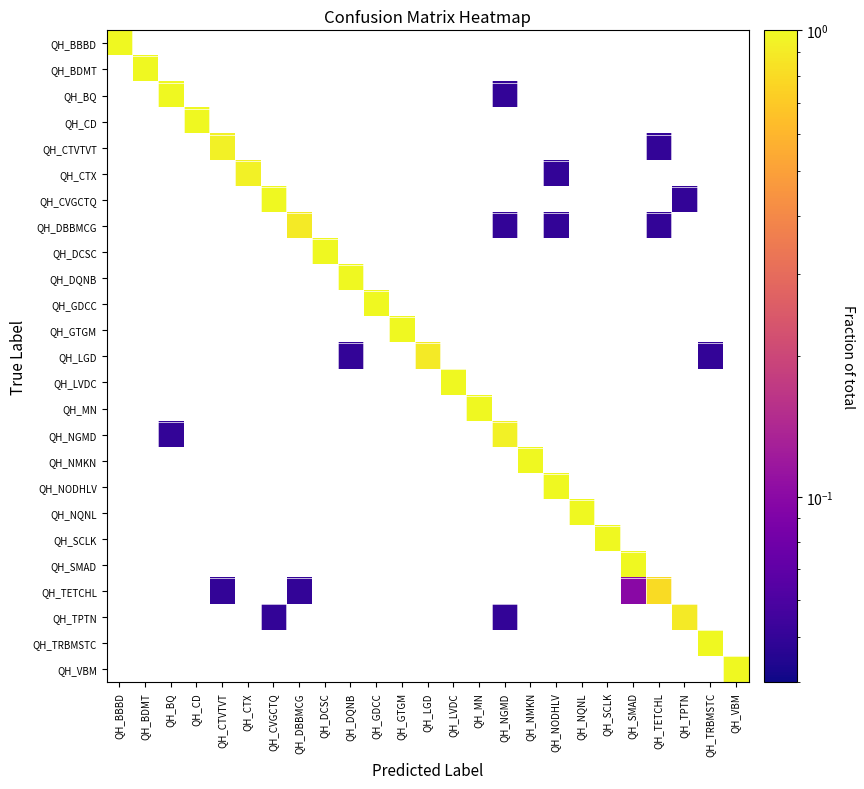

Between QH_CTVTVT and QH_CD, which is larger?

QH_CD